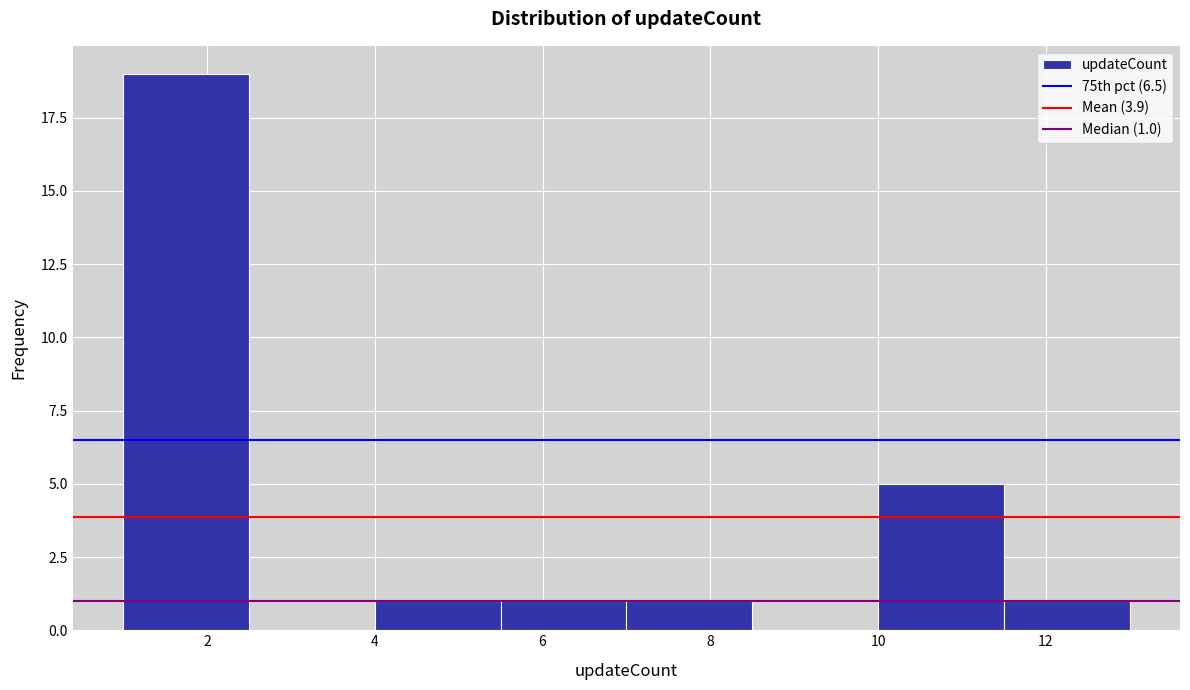

Which range on the x-axis has the tallest bar?

1.0 to 2.5